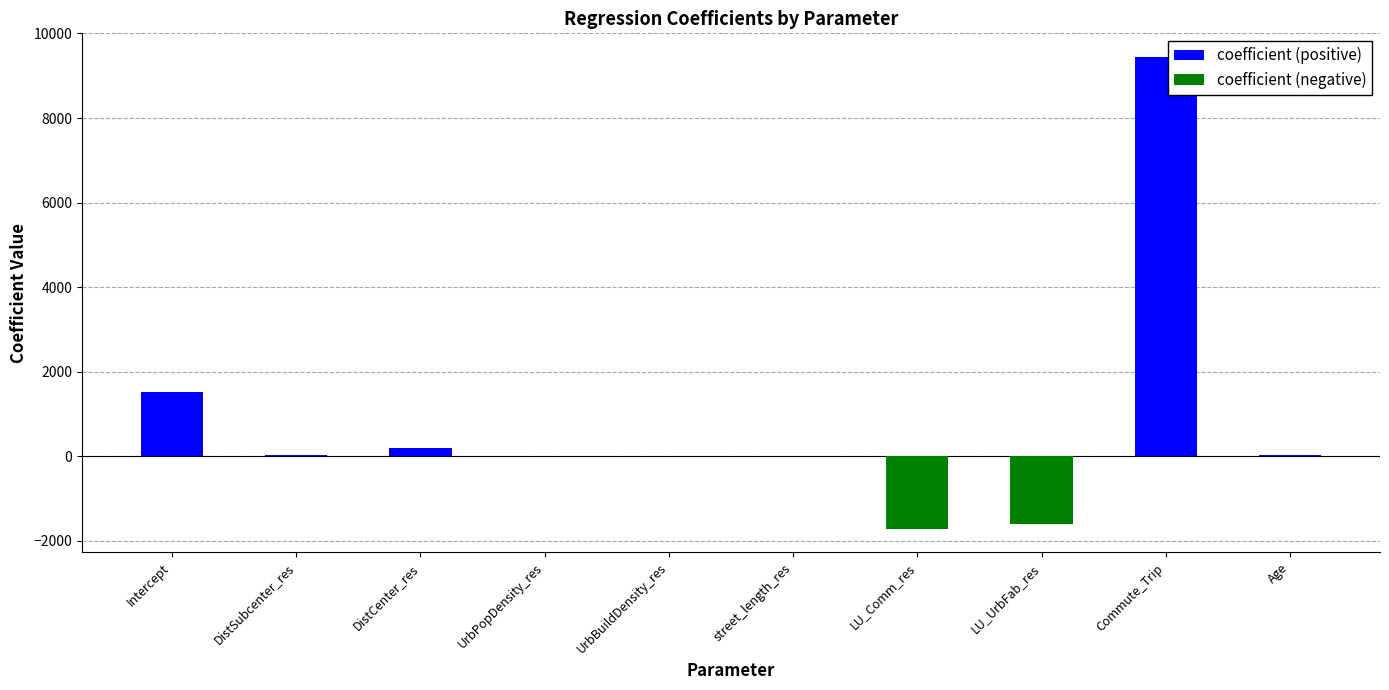

What is the smallest value displayed?

-1713.0